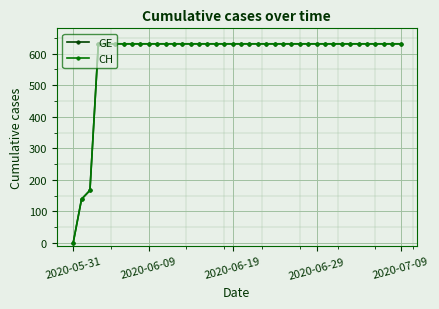

Does the chart have visible grid lines?

Yes